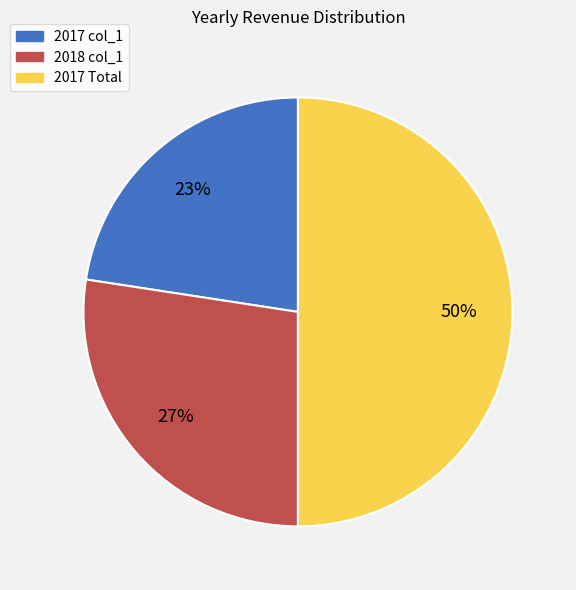

To the nearest percent, what percentage of the pie is 2018 col_1?

27%